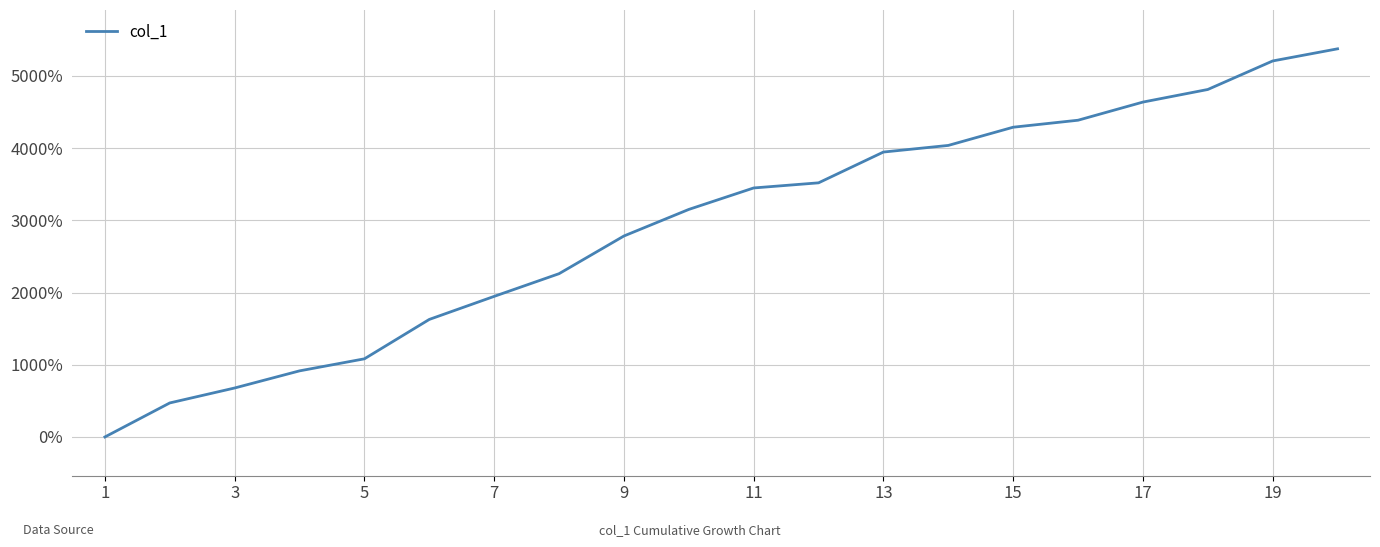

What is the difference between the maximum and minimum values?

5374.1